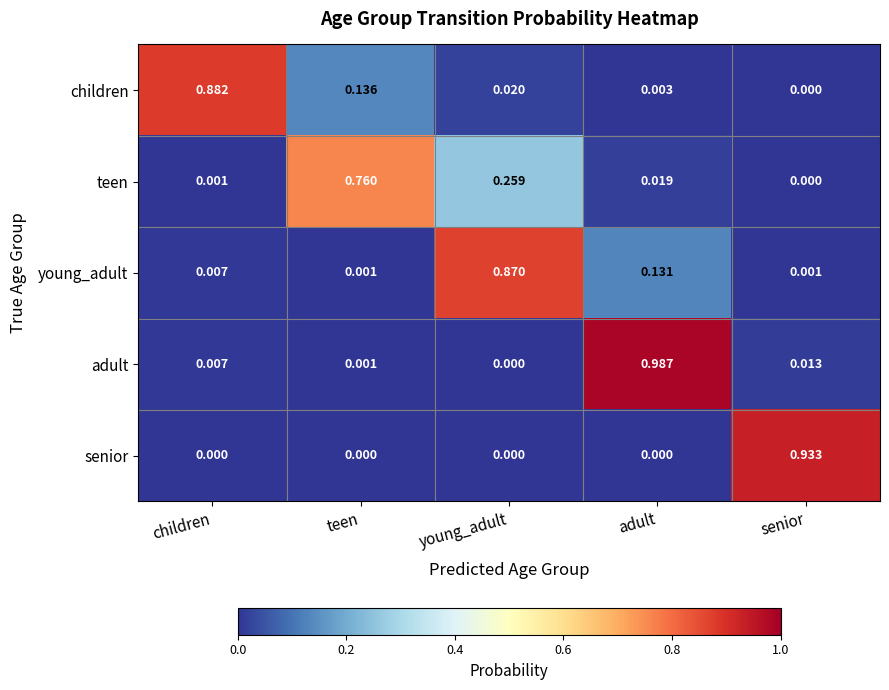

At which label does children reach its peak?

children